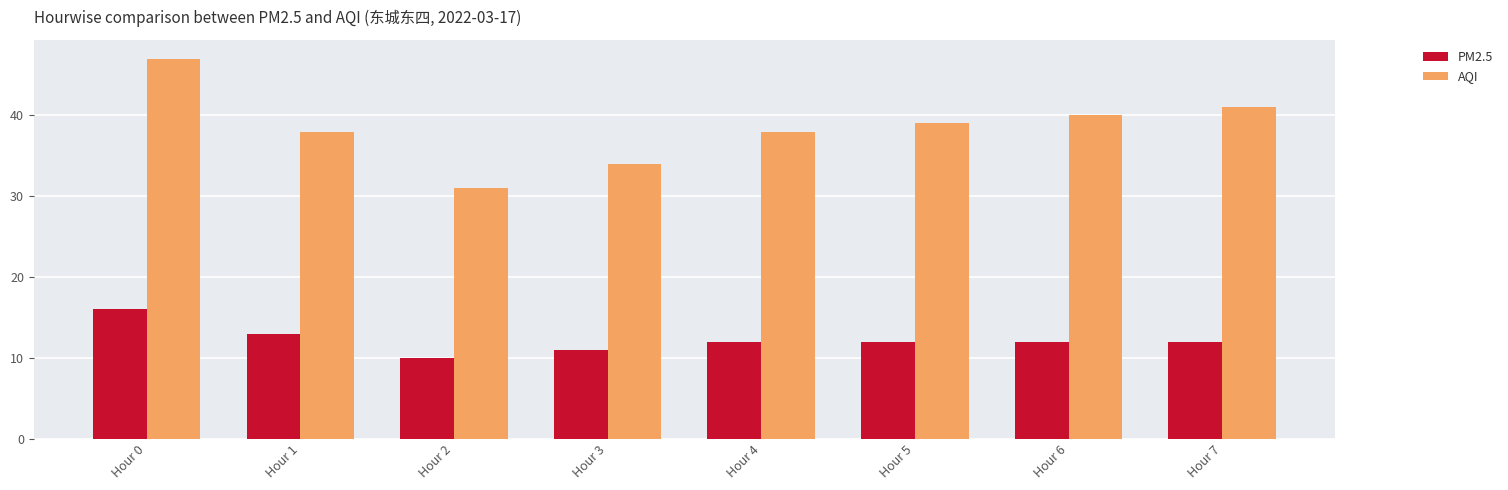

The AQI series shows 40 at Hour 6. True or false?

True